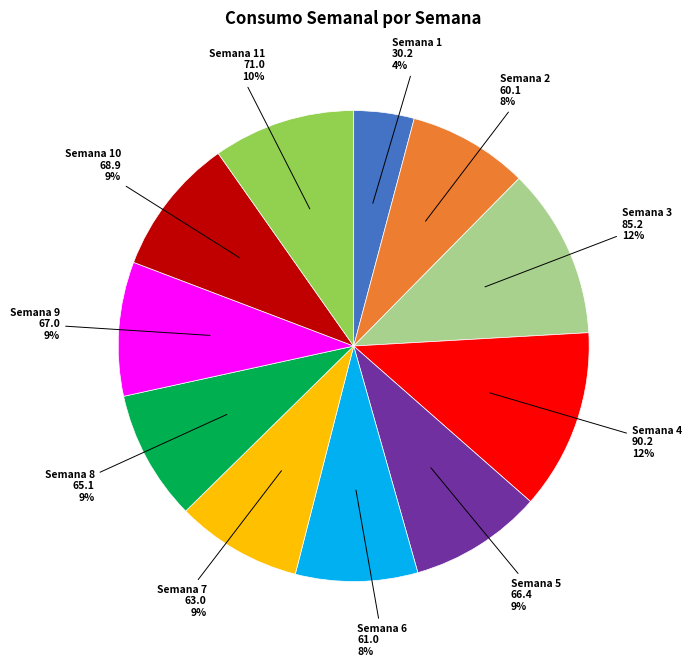

To the nearest percent, what is the average slice percentage?

9%